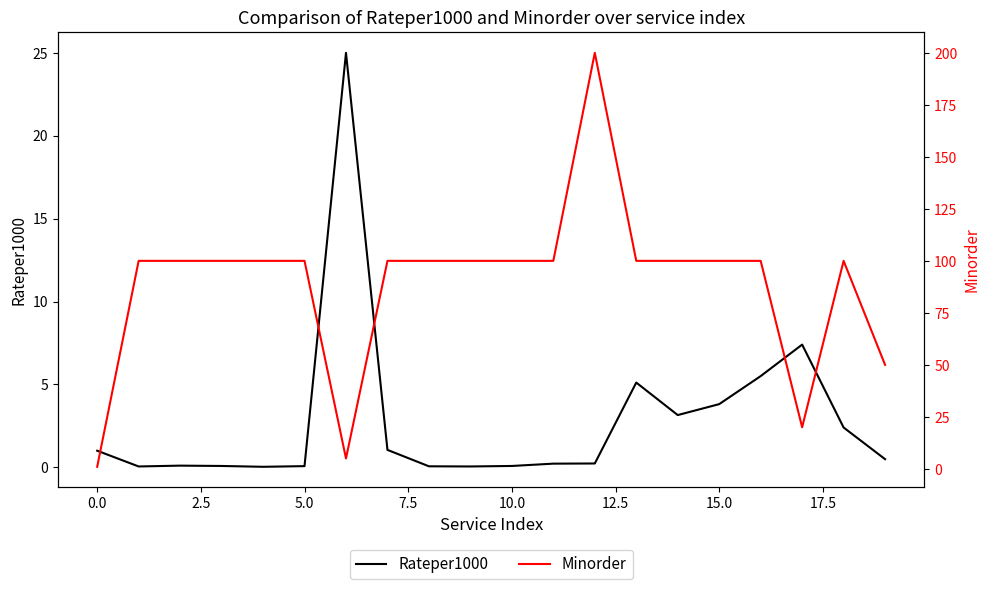

Which series has the largest range (max minus min)?

Minorder